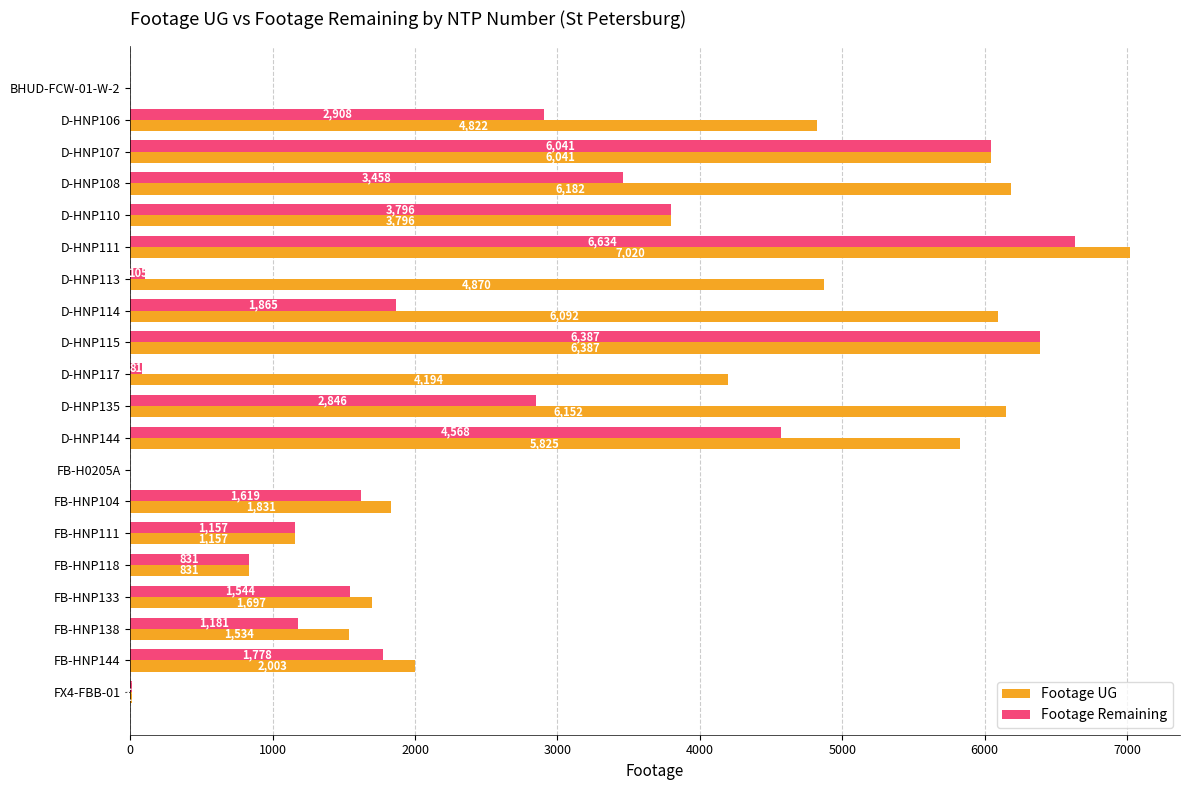

Which series changed the most between D-HNP113 and FB-HNP104?

Footage UG